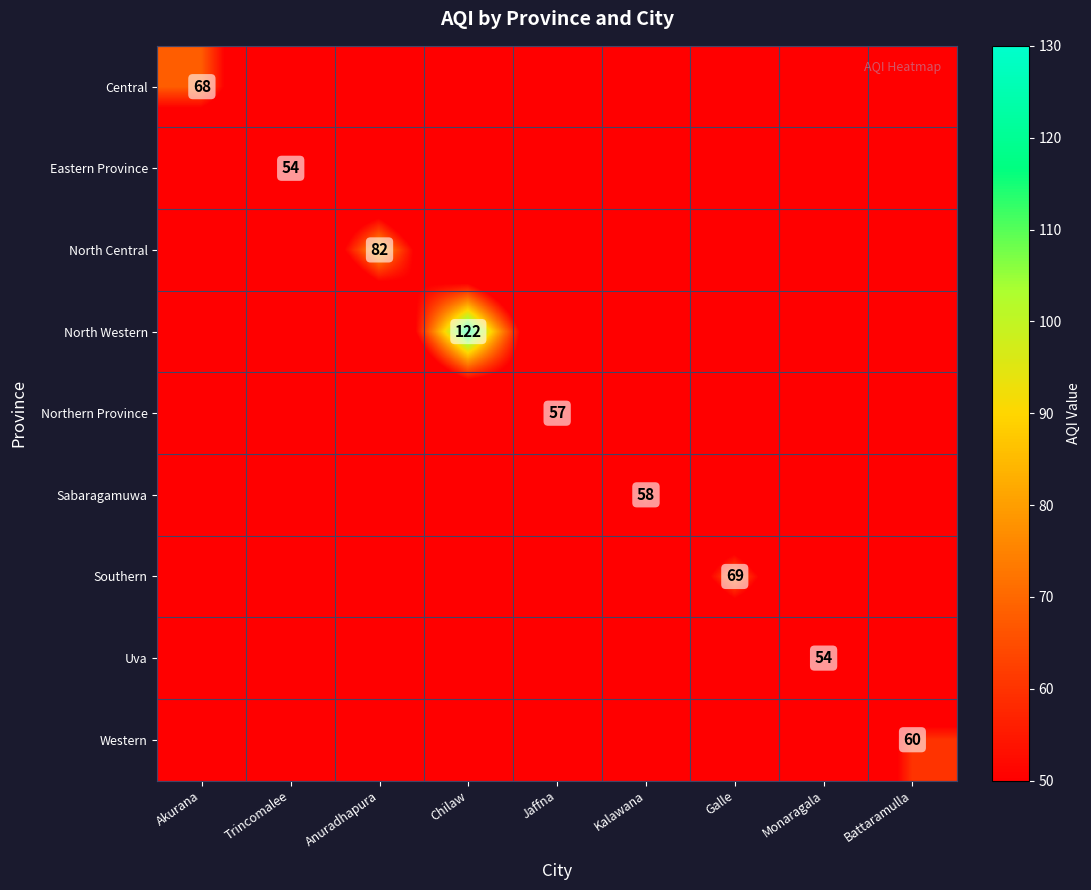

True or false: North Western has a value of 122 at Chilaw.

True